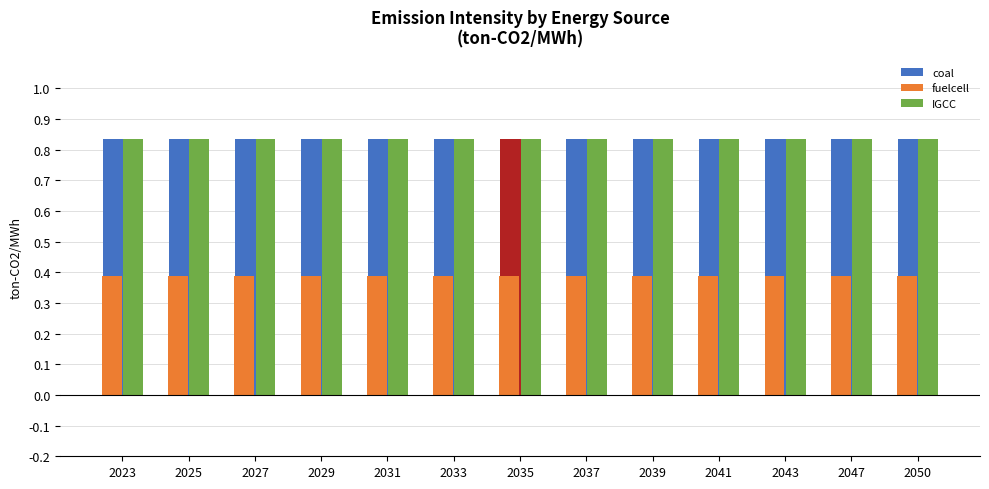

At how many categories does at least one series exceed 0?

13